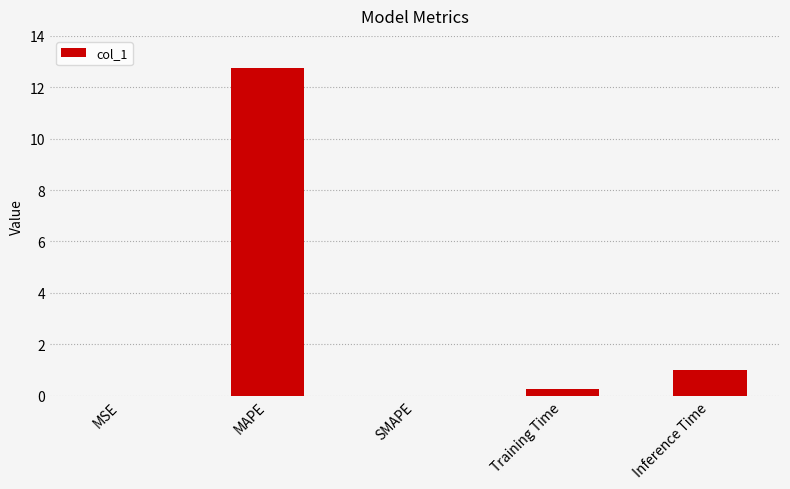

The chart shows a value of 1.6 at Inference Time. True or false?

False